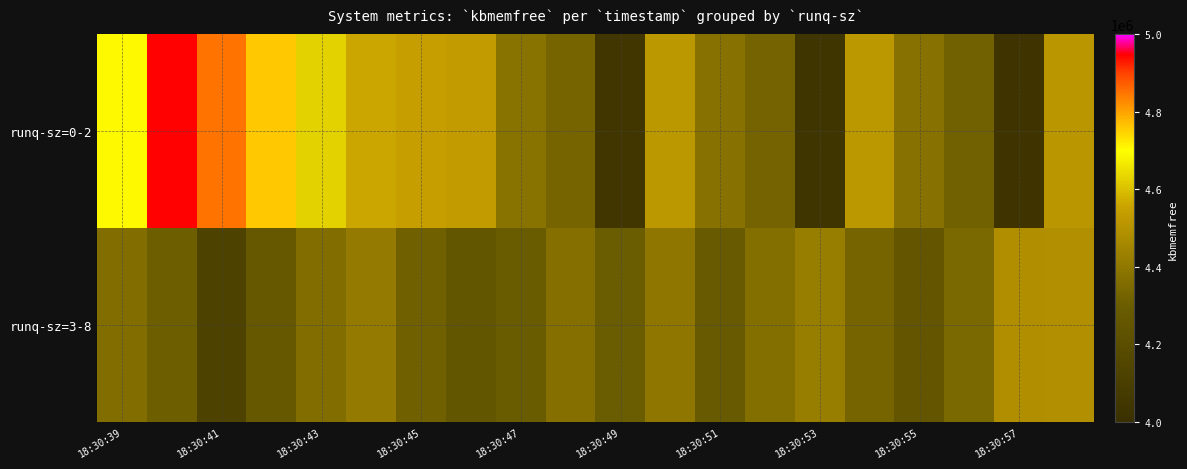

Reading left to right, list all the values displayed in this chart.

runq-sz=0-2: 4703580	4947880	4851252	4761128	4625528	4560324	4545064	4533300	4382100	4331604	4044636	4517256	4378424	4327204	4038204	4515920	4376600	4319716	4034384	4512160
runq-sz=3-8: 4361624	4307448	4123104	4272504	4359384	4413308	4314068	4257264	4289992	4369216	4297896	4397960	4286788	4364644	4423572	4331020	4259196	4343188	4486708	4490244